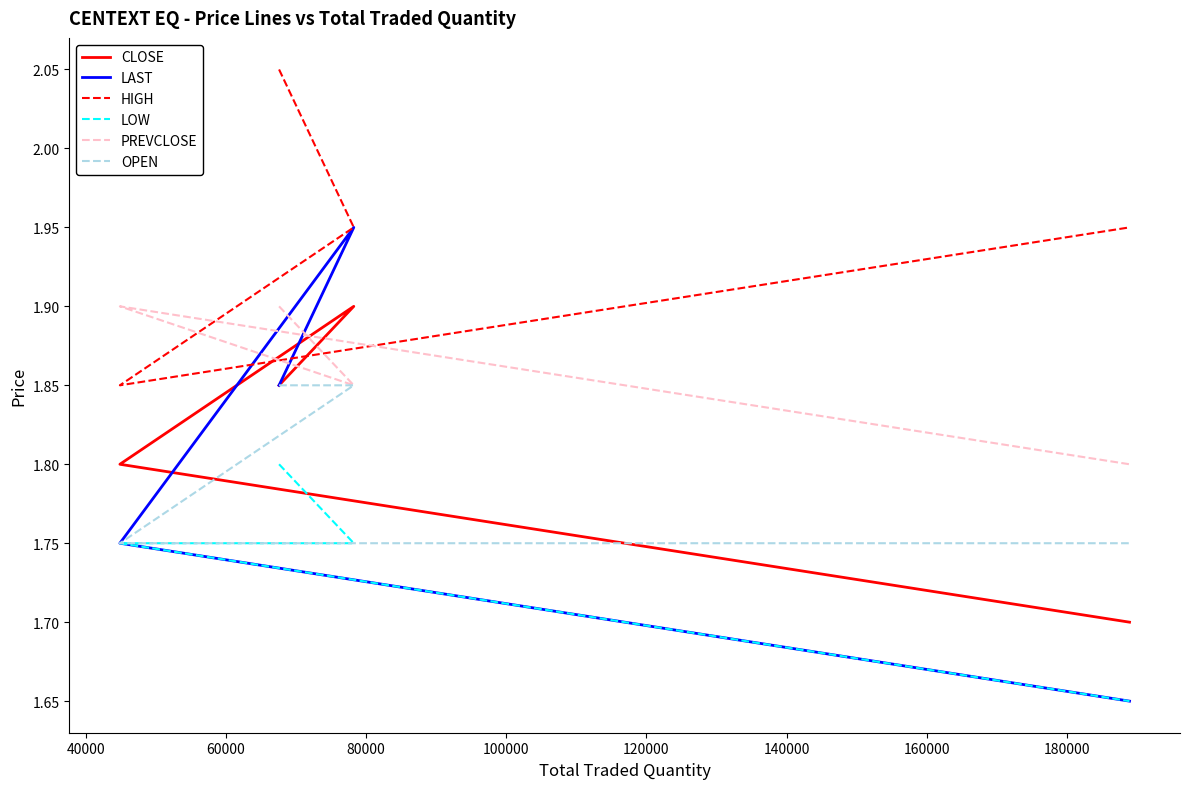

Between 40000 and 60000, which series saw the biggest shift?

LAST